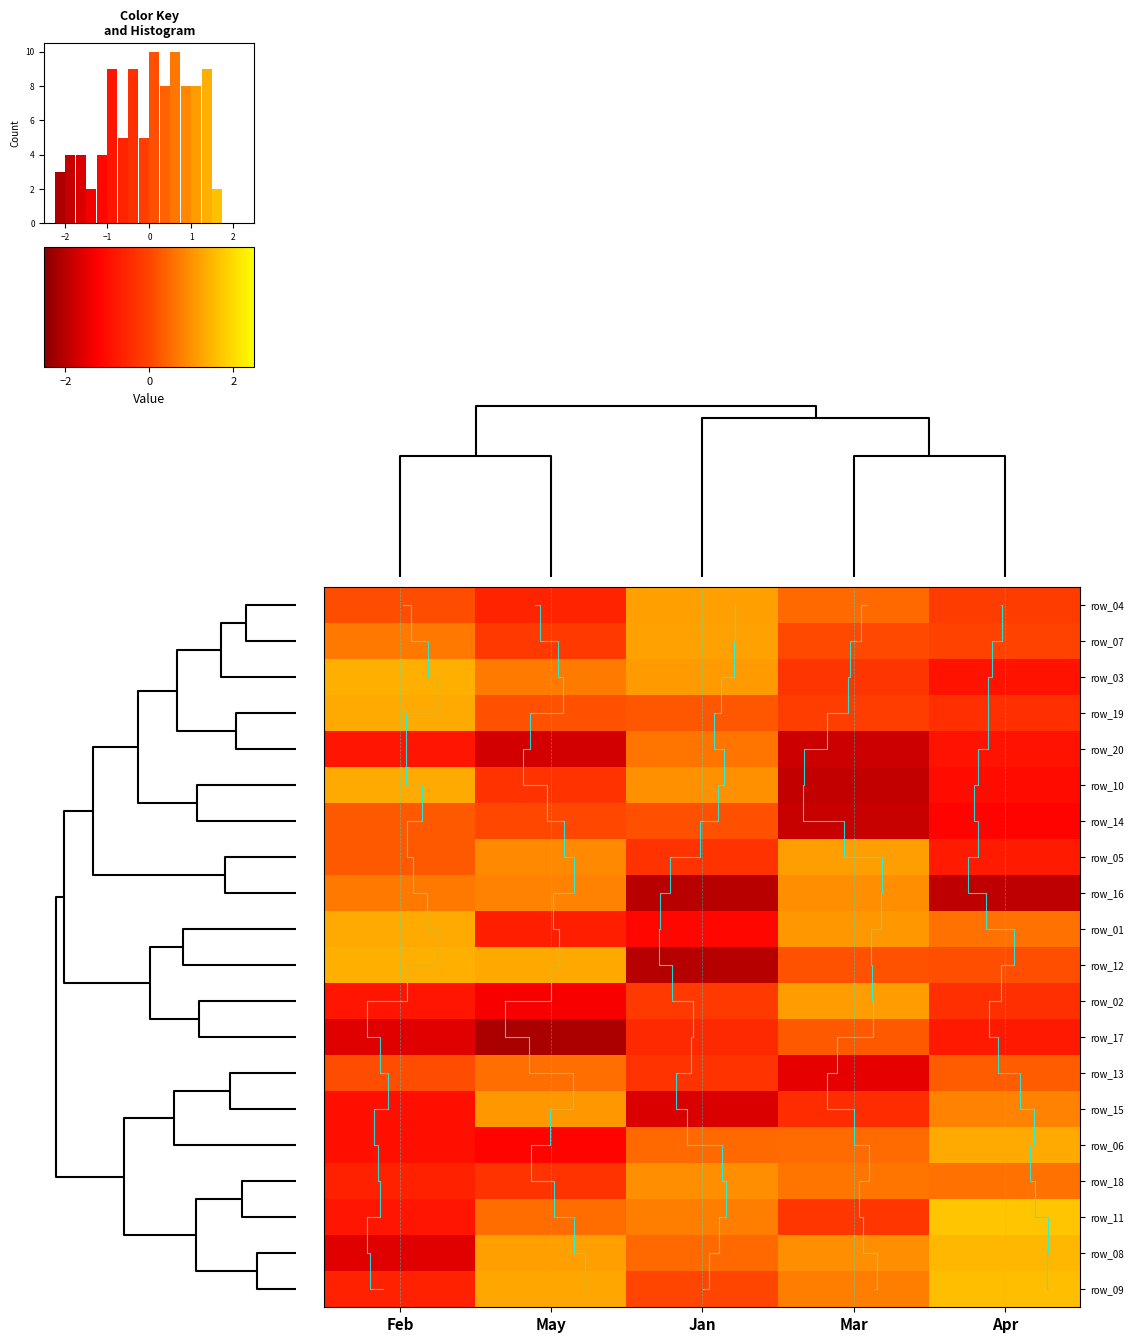

What is the sum of the row_10 values at Jan and Mar?

-1.9